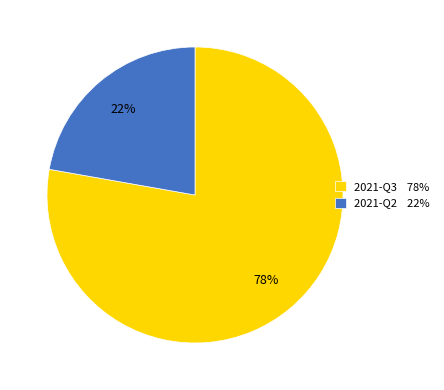

To the nearest percent, what is the difference between the largest and smallest slice percentages?

56%